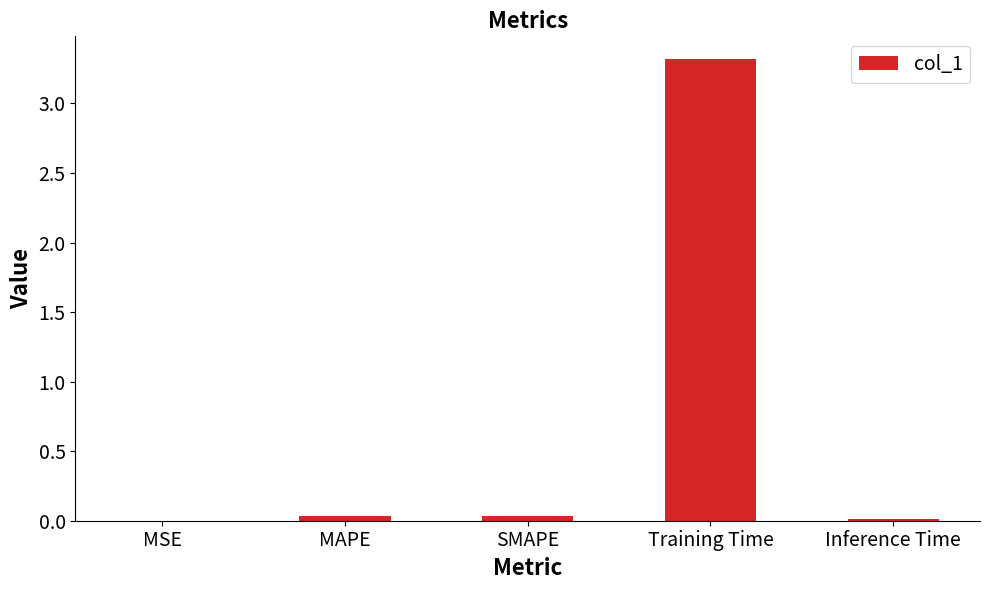

What is the change in value from MAPE to Training Time?

+3.3